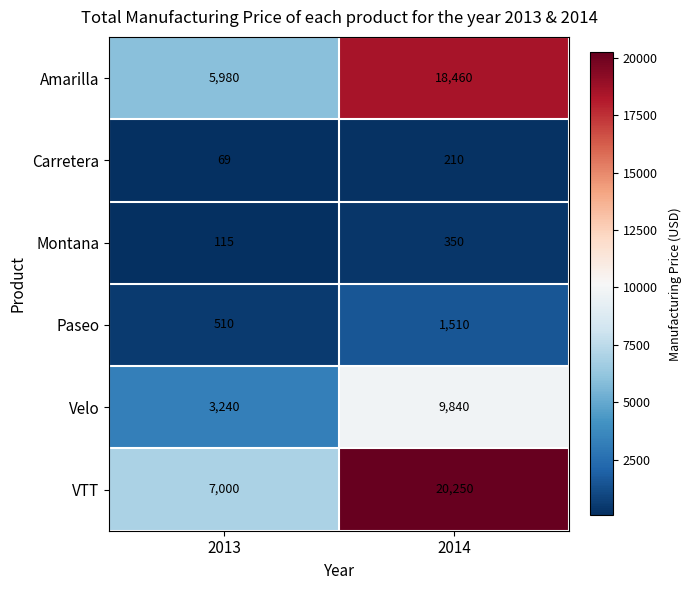

Reading left to right, list all the values displayed in this chart.

Amarilla: 2013=5980	2014=18460
Carretera: 2013=69	2014=210
Montana: 2013=115	2014=350
Paseo: 2013=510	2014=1510
Velo: 2013=3240	2014=9840
VTT: 2013=7000	2014=20250